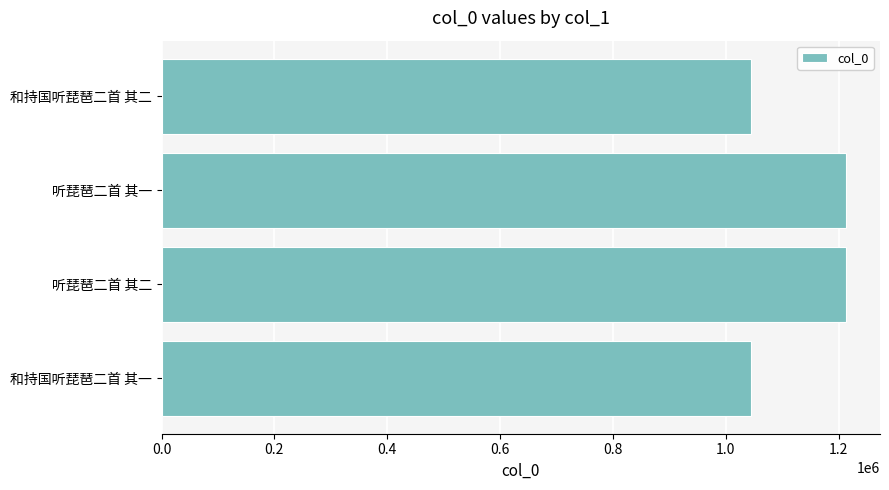

The value at 听琵琶二首 其一 is 1874139. True or false?

False